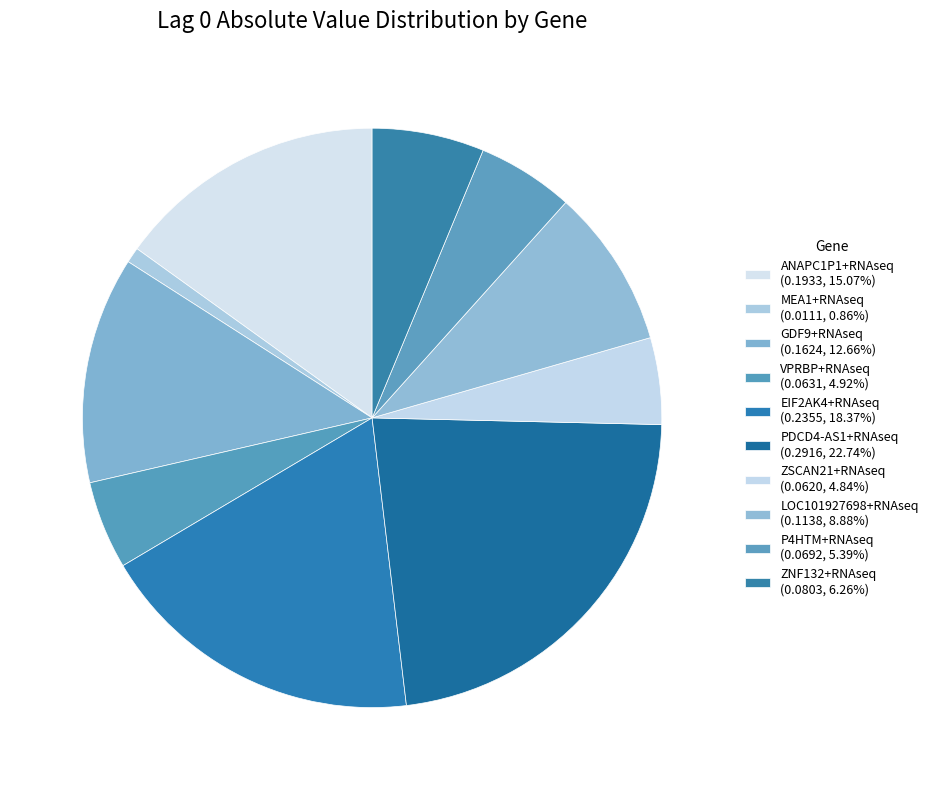

Is it true that ANAPC1P1+RNAseq is 15% of the pie?

True